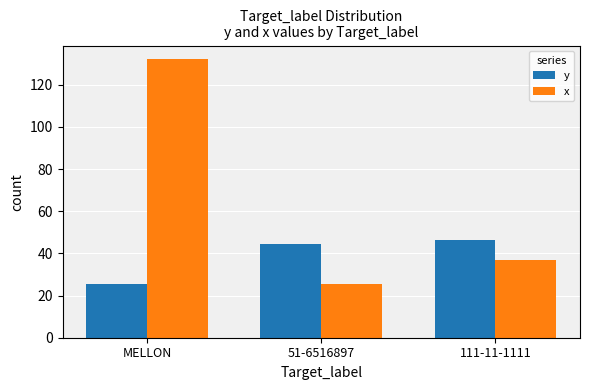

What is the difference between the maximum and minimum values in the x series?

106.5